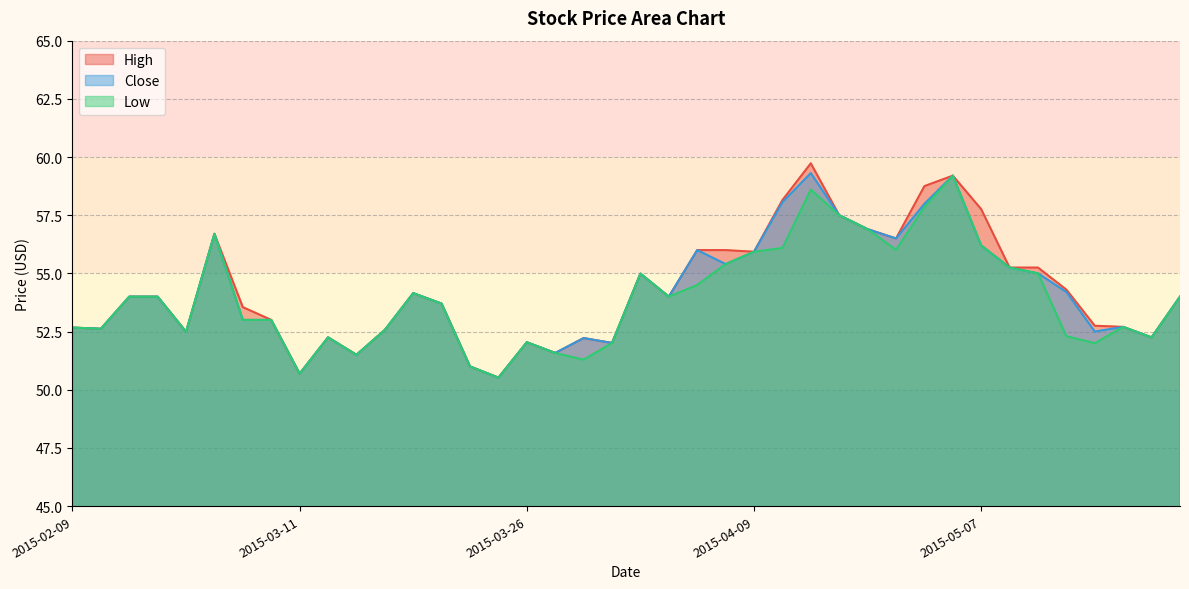

What position from the right is 2015-03-02?

38